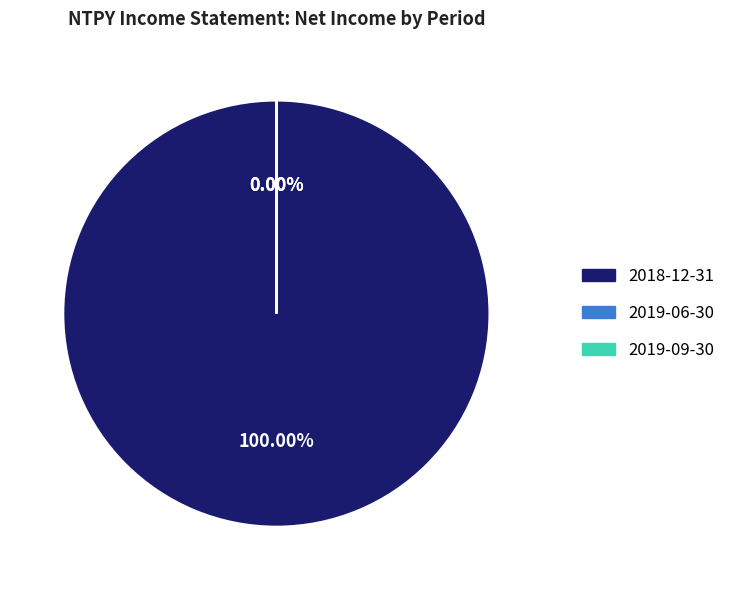

Rank the categories by value from lowest to highest.

2019-06-30, 2019-09-30, 2018-12-31